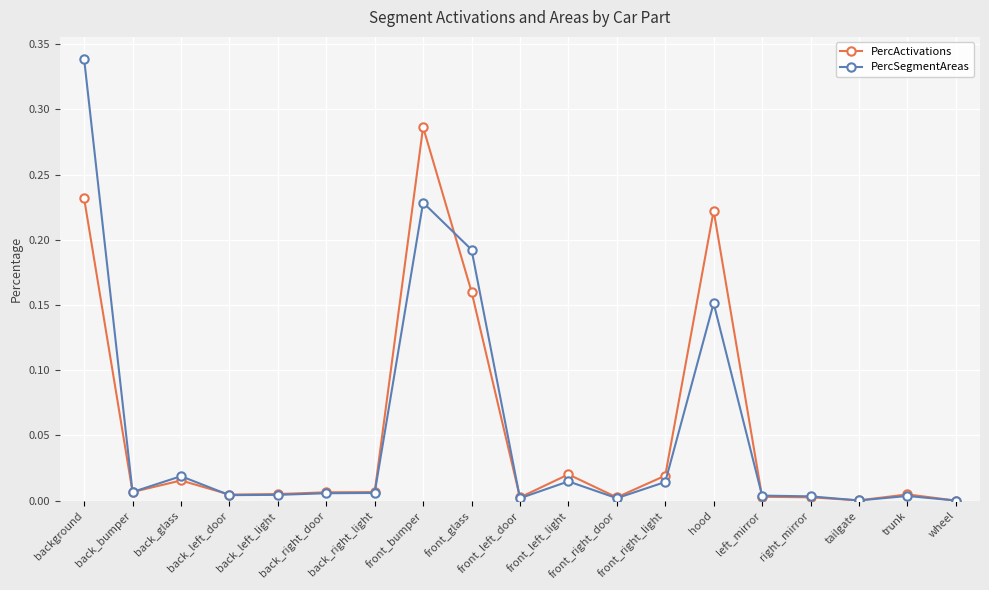

Is the value of PercSegmentAreas at back_left_light greater than the value of PercActivations at front_right_light?

No